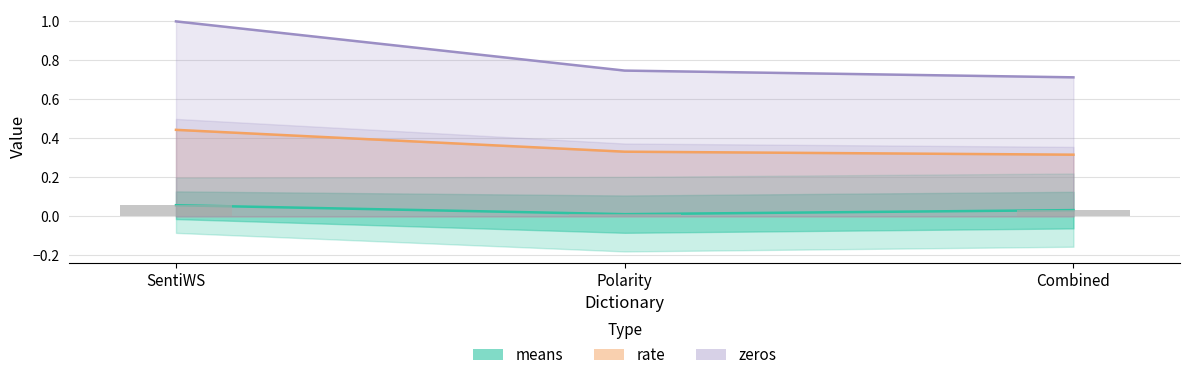

The value at Polarity is 0.0. True or false?

False